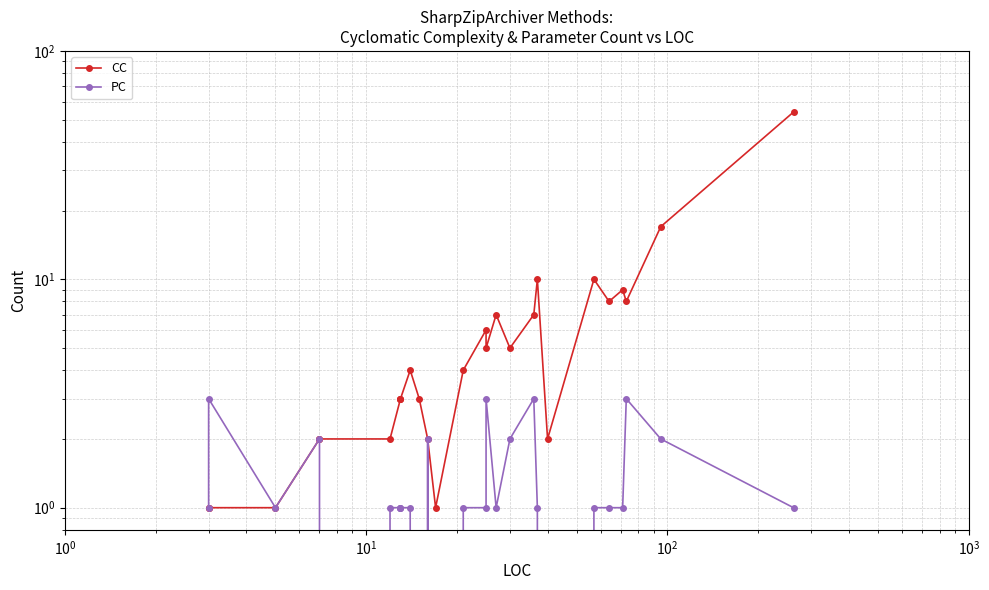

List the series in order of their peak value, highest first.

CC, PC